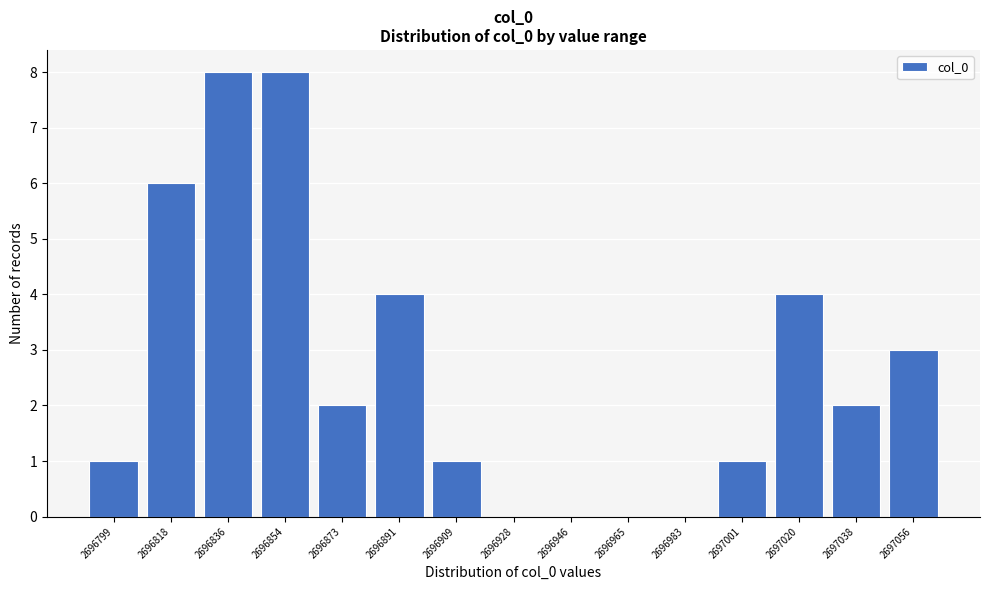

Reading left to right, transcribe all the data shown in this chart.

2696799=1	2696818=6	2696836=8	2696854=8	2696873=2	2696891=4	2696909=1	2696928=0	2696946=0	2696965=0	2696983=0	2697001=1	2697020=4	2697038=2	2697056=3